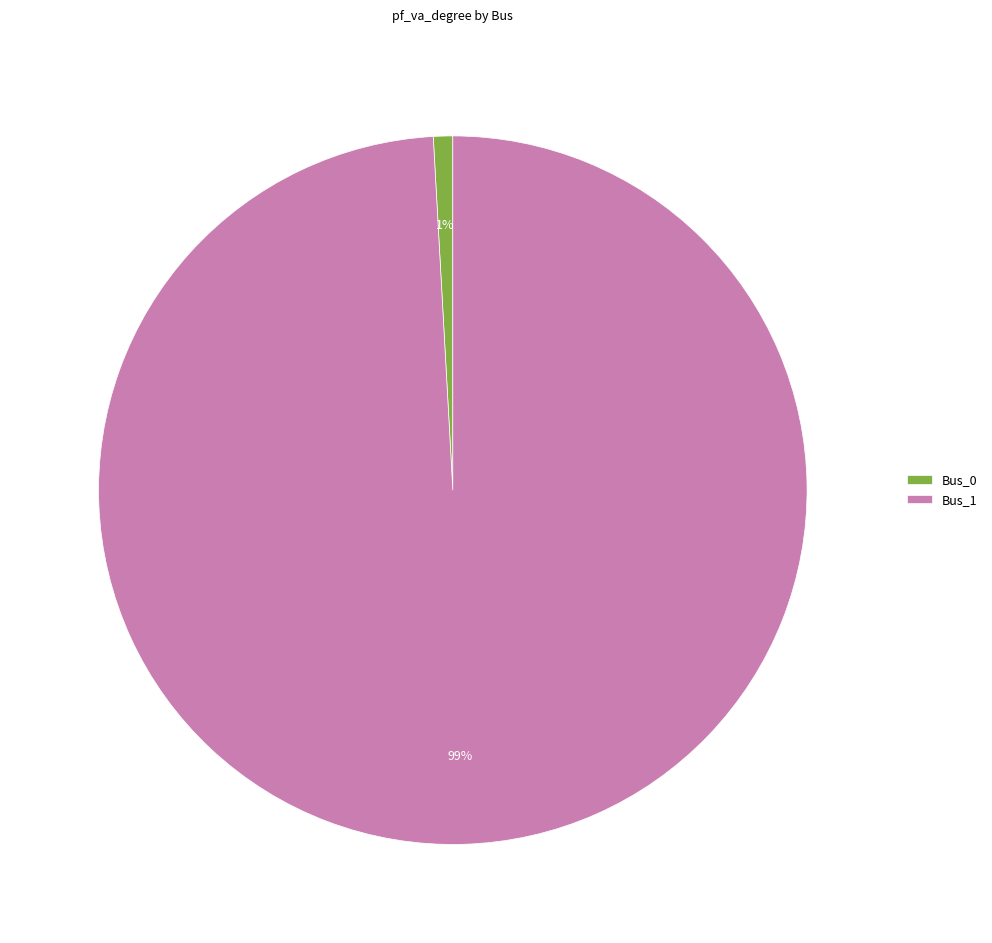

To the nearest percent, what is the combined percentage of Bus_1 and Bus_0?

100%